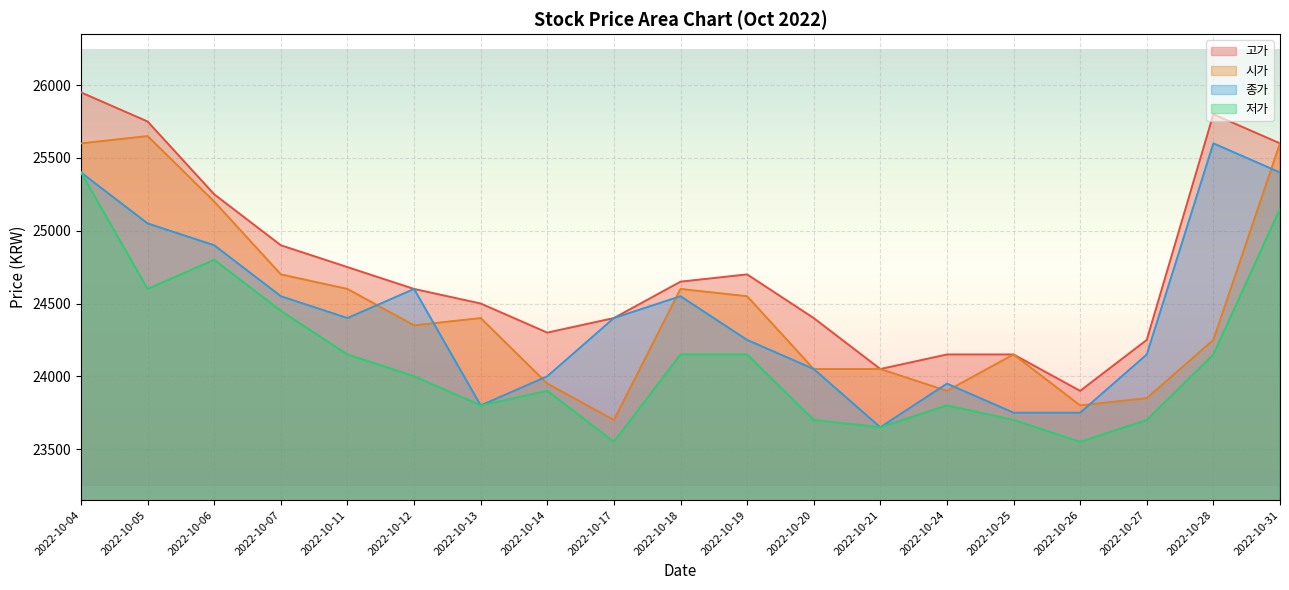

Which label corresponds to the largest value in the chart?

2022-10-04